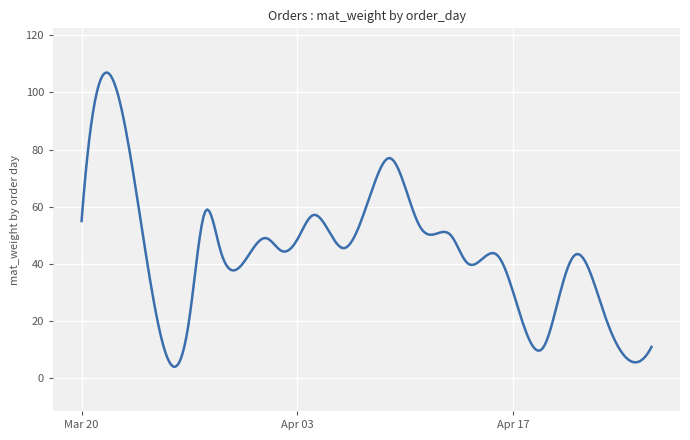

What is the smallest value displayed?

4.0